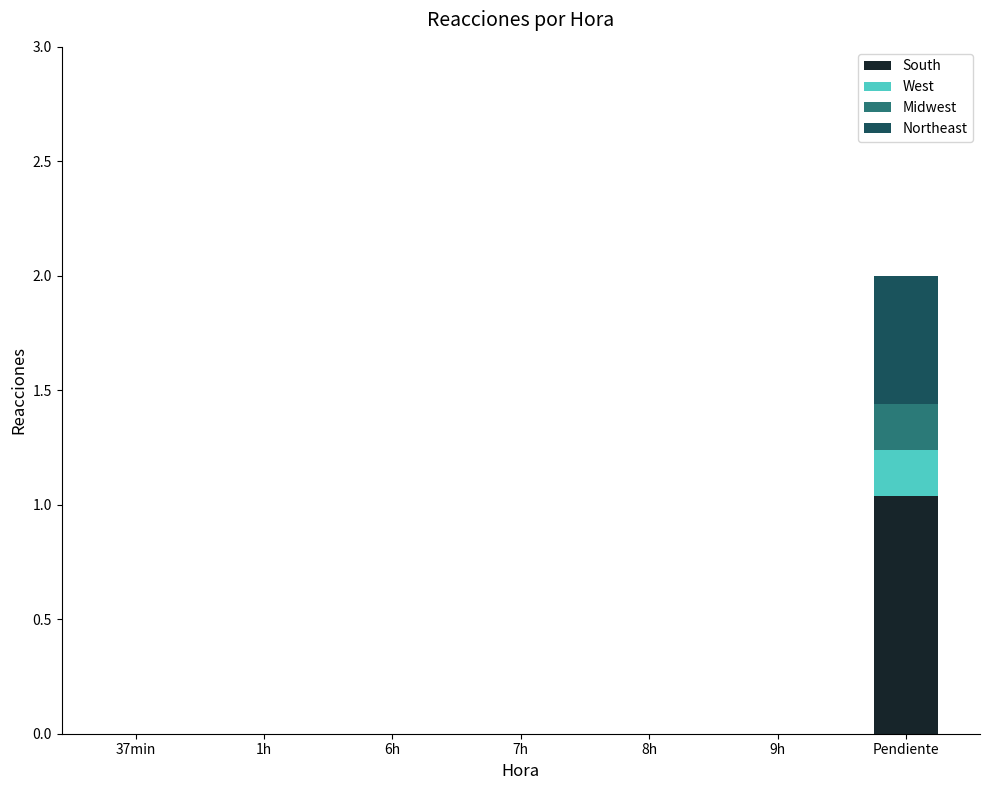

The value of South at 6h is -0.6. True or false?

False